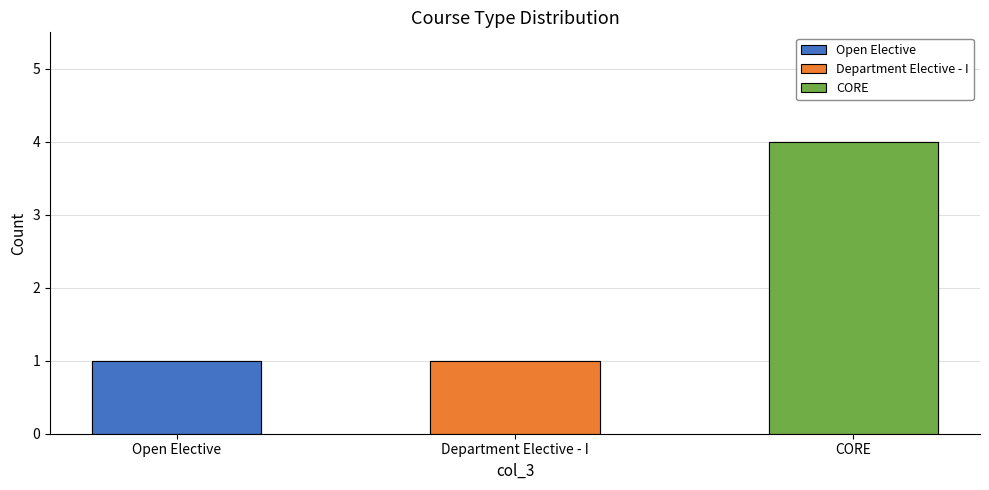

Which category has the highest value across all series?

CORE